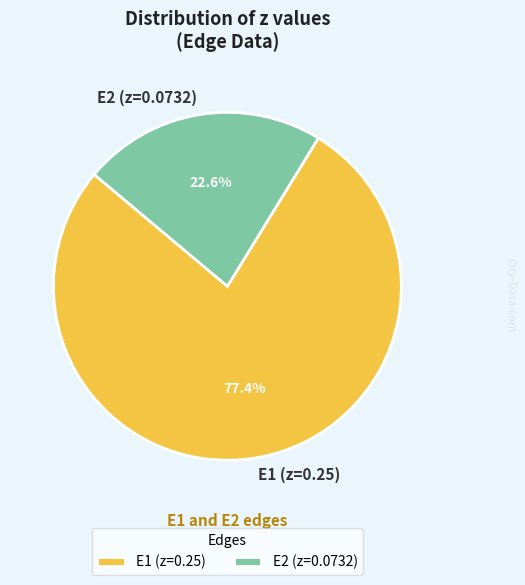

Count the number of slices in the pie.

2